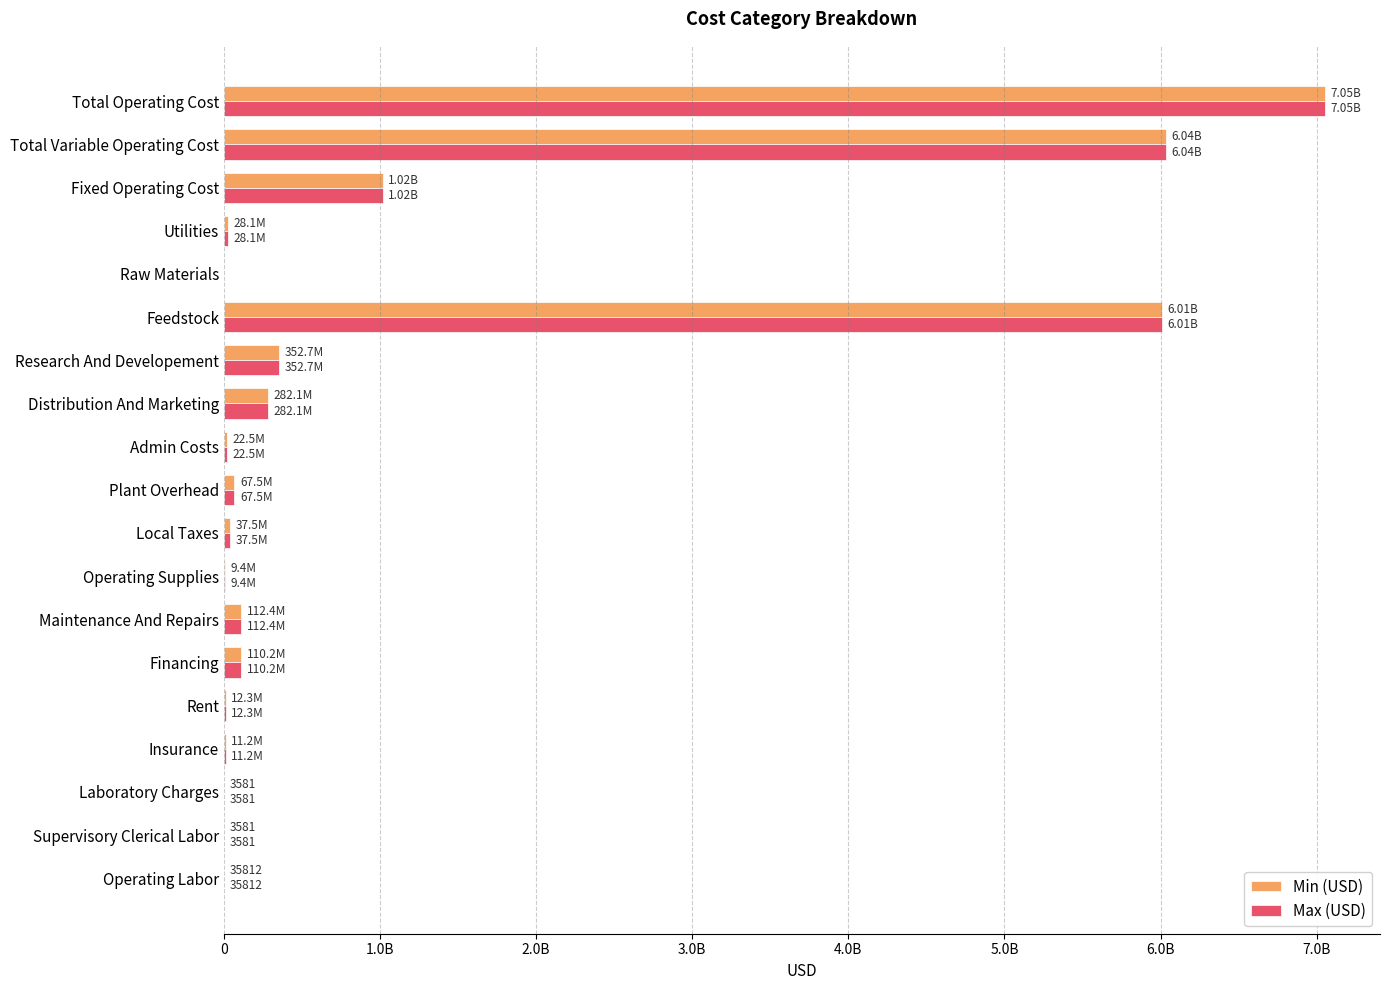

What are all the series names shown in the legend?

Min (USD), Max (USD)